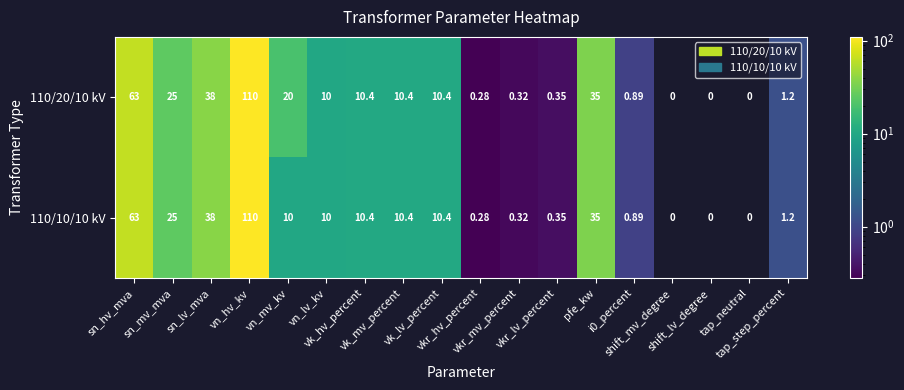

Rank the series at i0_percent from lowest to highest value.

110/20/10 kV, 110/10/10 kV